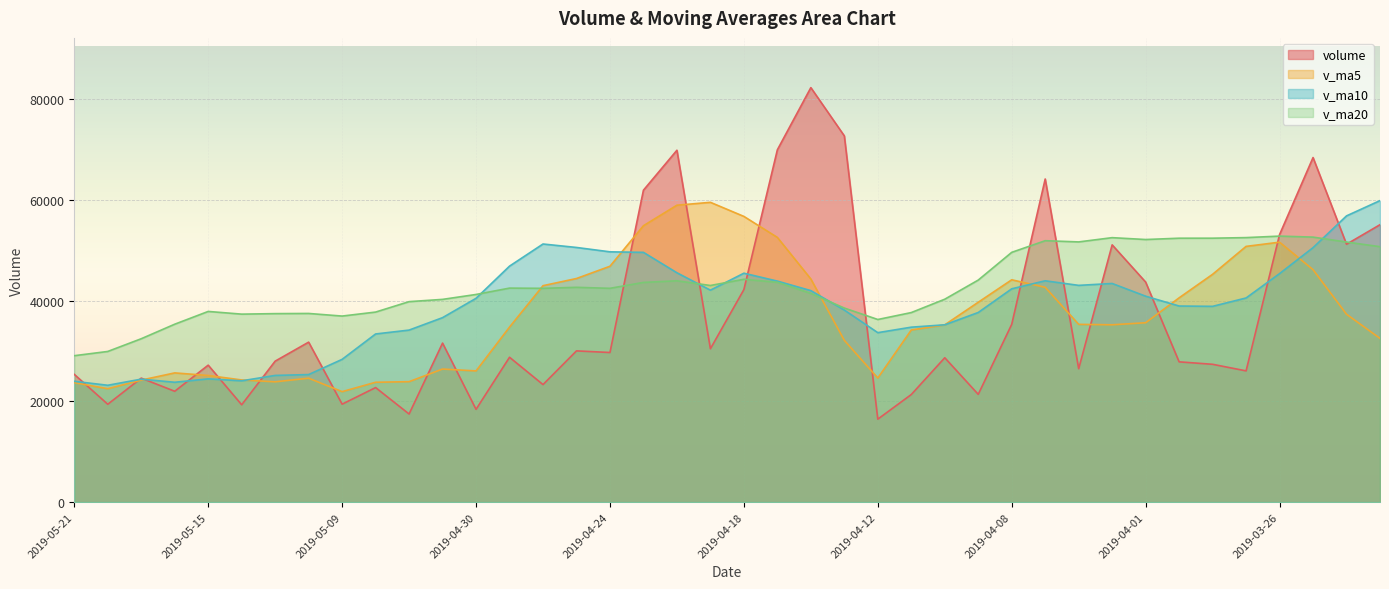

In v_ma10, how many points are higher than both neighbors (excluding endpoints)?

6